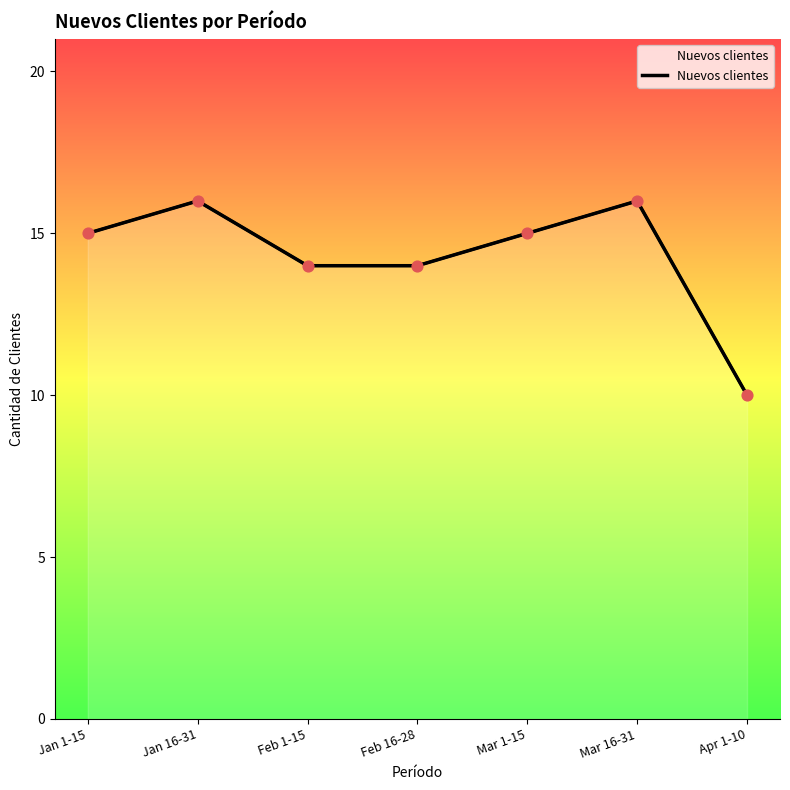

What is the ratio of the value at Mar 16-31 to the value at Jan 1-15?

1.1